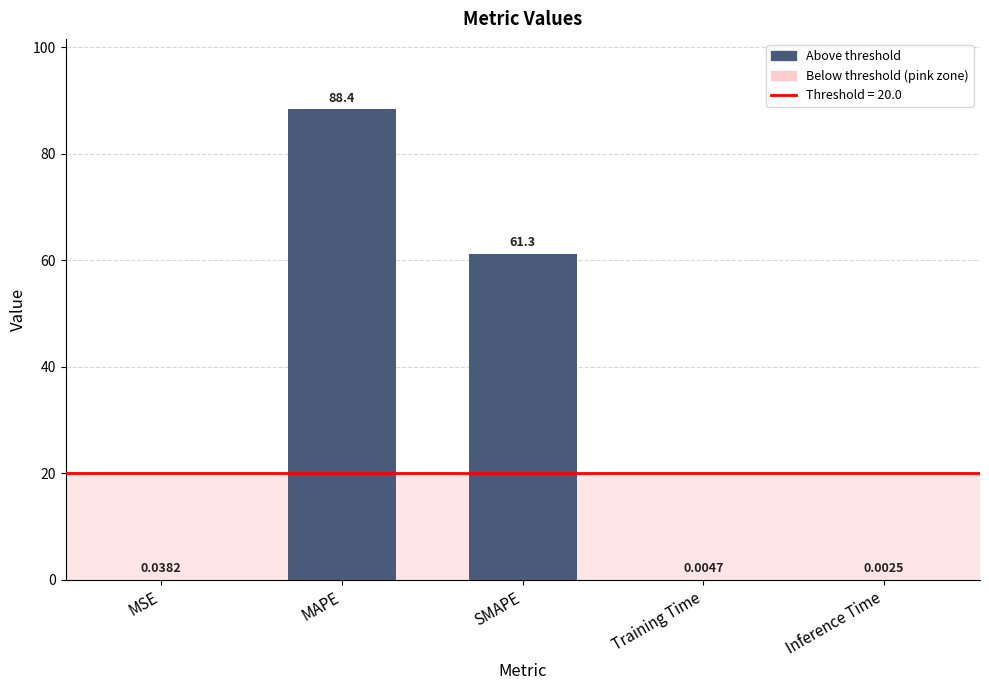

Where is the data nearest to the value 44?

SMAPE